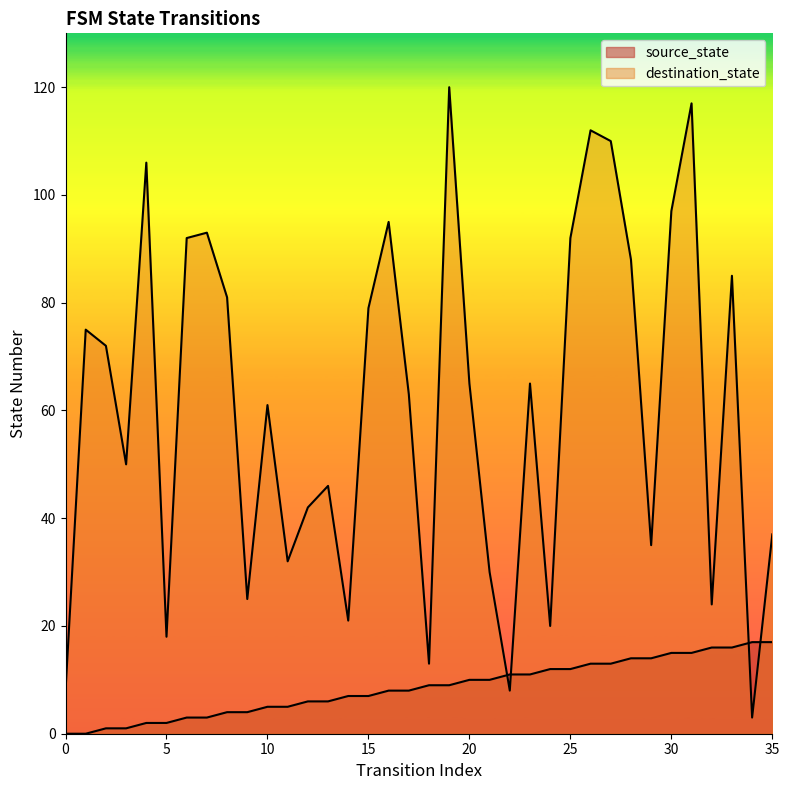

Rank the series at 17 from lowest to highest value.

source_state, destination_state